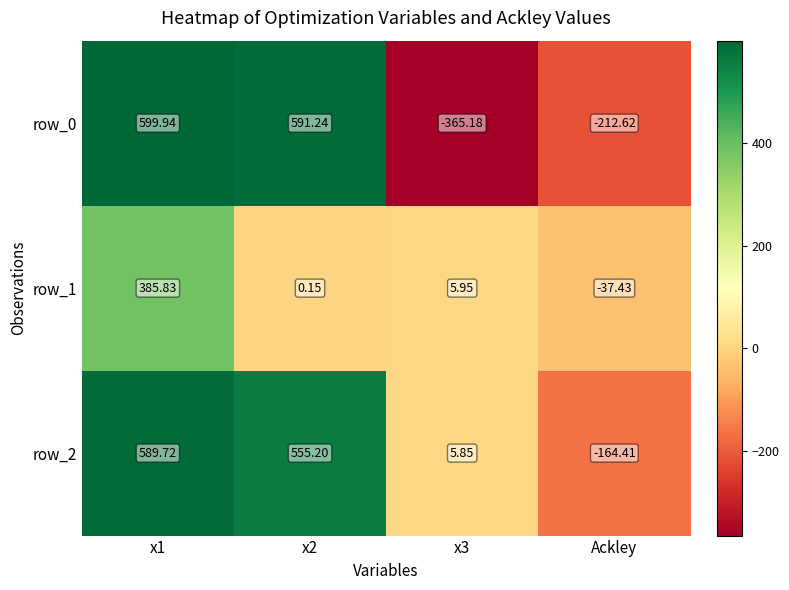

At which label is row_0 closest to 117?

Ackley